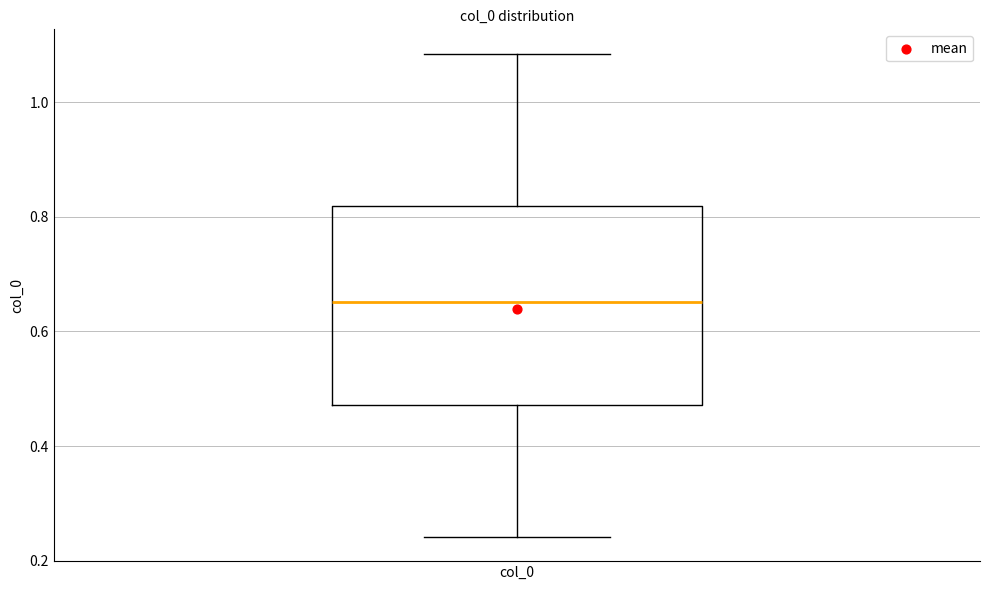

Transcribe this box plot: give where the median line is, the range the box spans, and where the two whiskers end, as read against the y-axis. The values are not printed on the chart, so give them approximately, as read against the axis.

median 0.66, box 0.48 to 0.82, whiskers 0.24 to 1.08